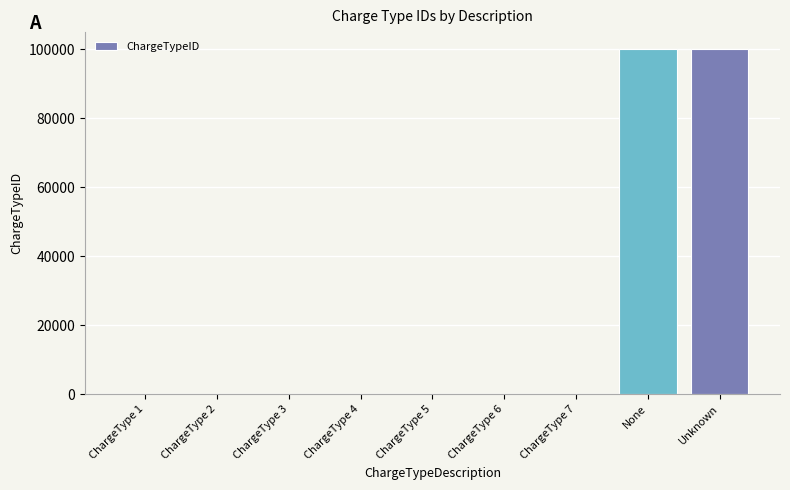

Are the bars horizontal?

No